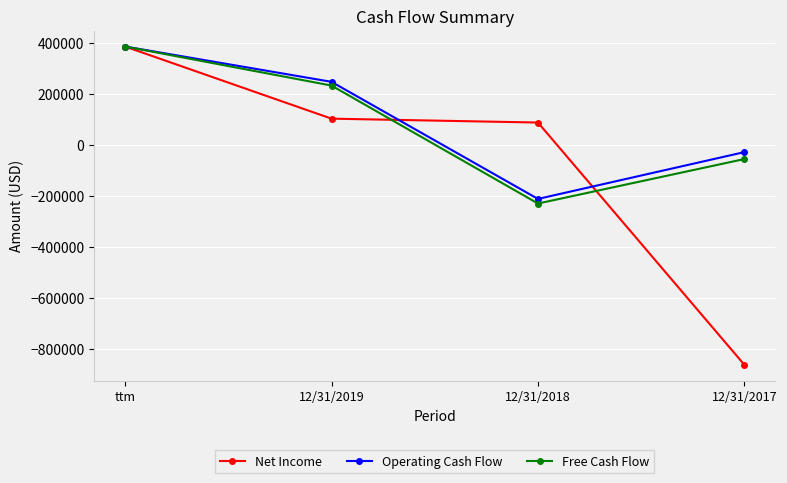

What is the total value across all series at ttm?

1157550